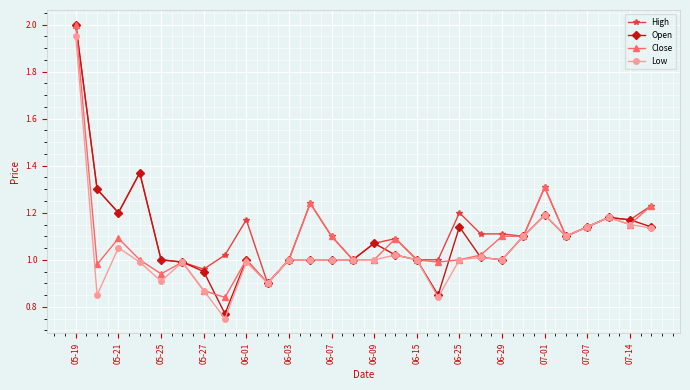

What is the value of the Close point at the 1st from the left?

2.0